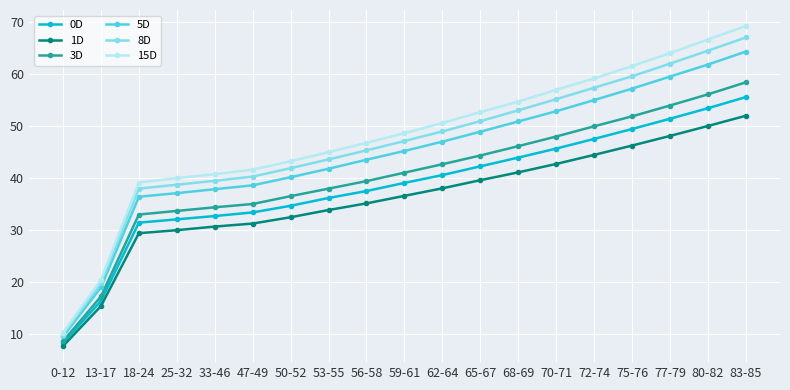

What position from the left is 56-58?

9